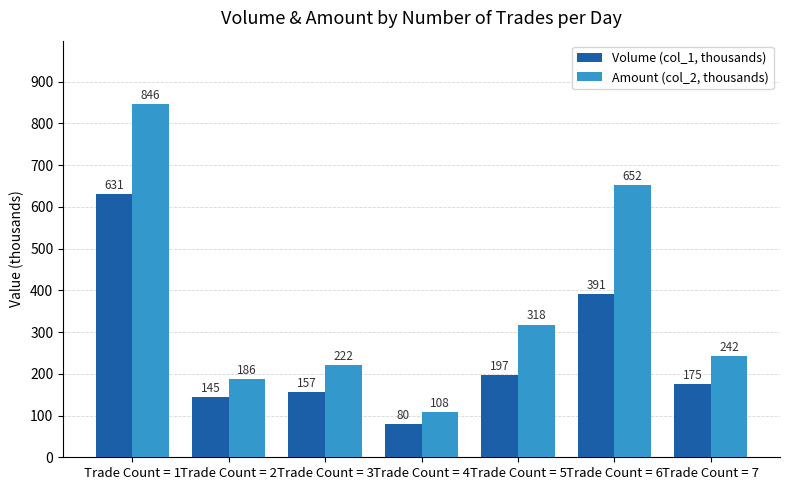

What are all the series names shown in the legend?

Volume (col_1, thousands), Amount (col_2, thousands)